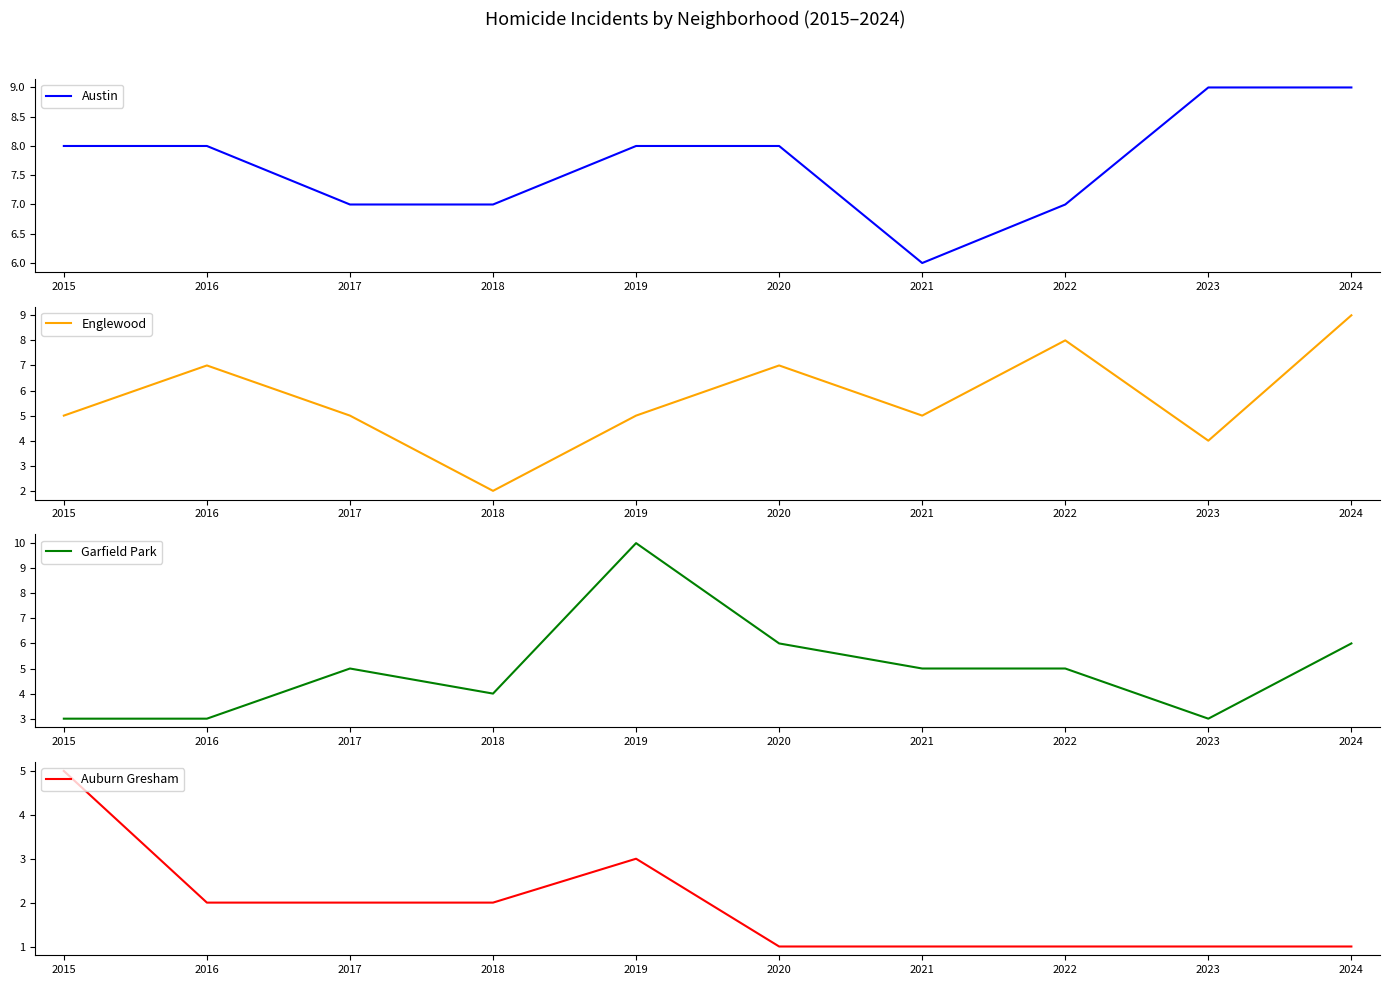

Between 2022 and 2018, which is larger?

2022